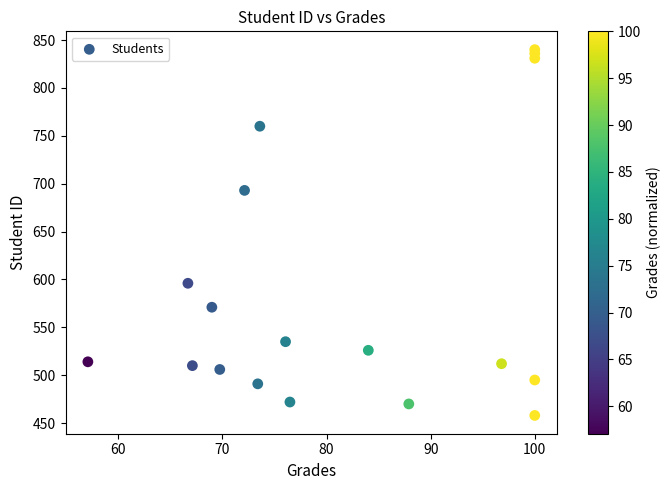

What Y value in the scatter plot is closest to 649?

693